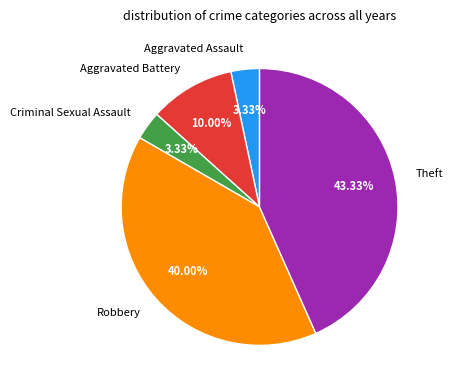

How much of the chart is everything except Criminal Sexual Assault?

96.7%